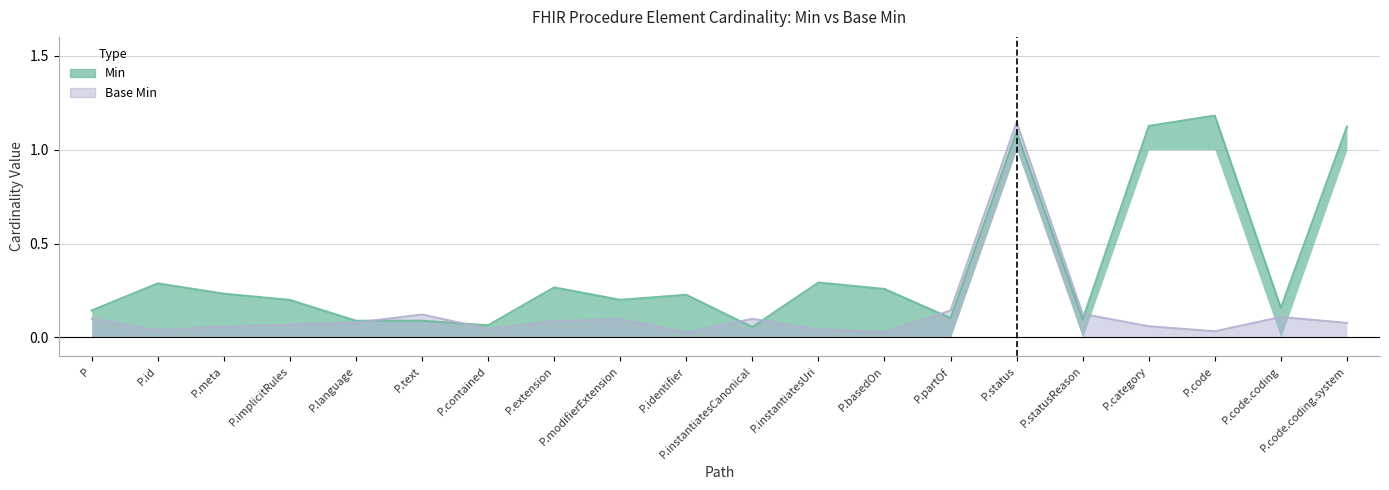

What is the label of the 15th point from the left?

P.status